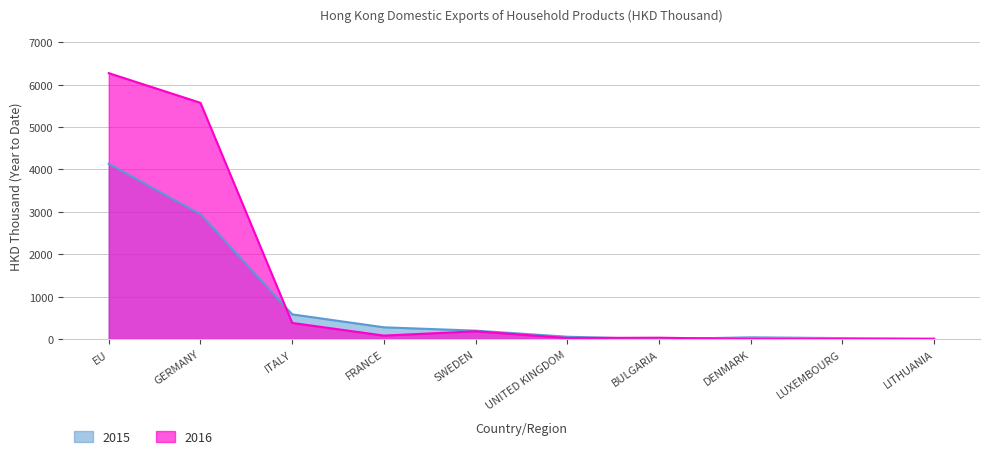

Which series ends up on top after the final intersection of 2015 and 2016?

2015